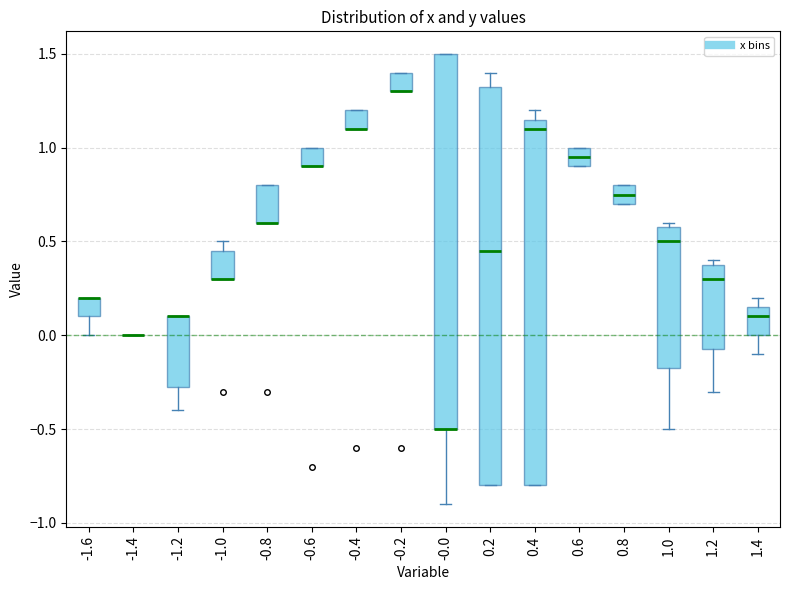

Where does the median line of the box at x = 0.8 sit on the y-axis? The values are not printed on the chart, so give them approximately, as read against the axis.

0.75